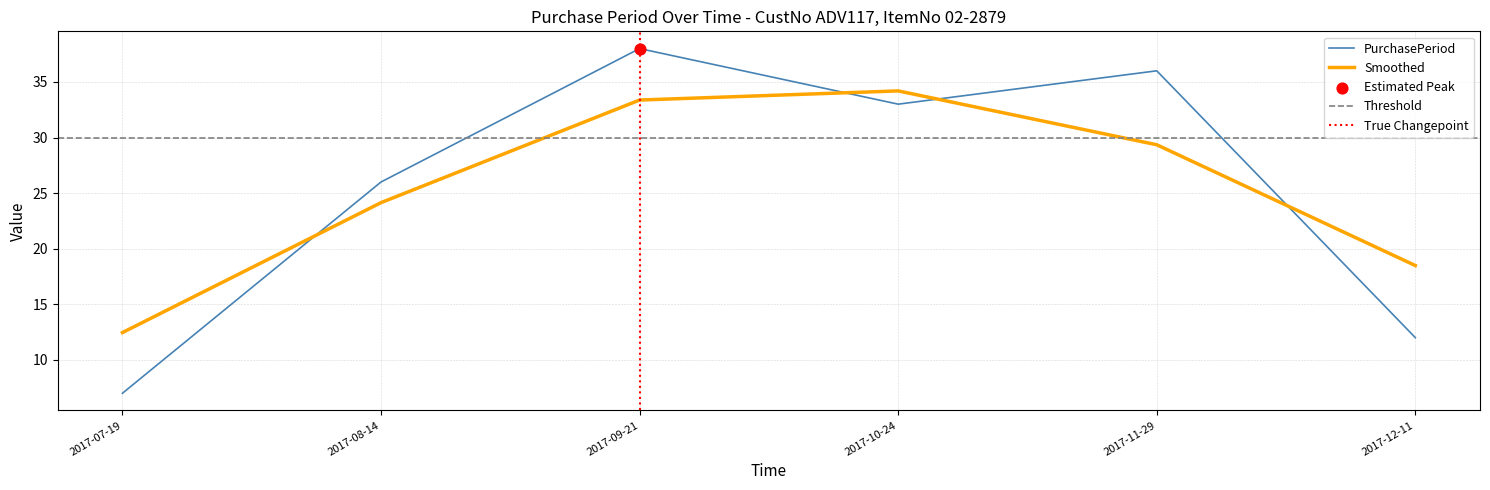

What is the change in value from 2017-07-19 to 2017-09-21?

+31